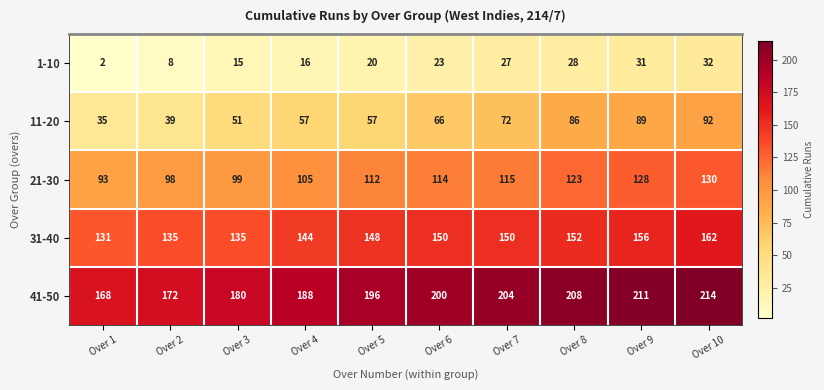

Between Over 8 and Over 9, which series saw the biggest shift?

21-30